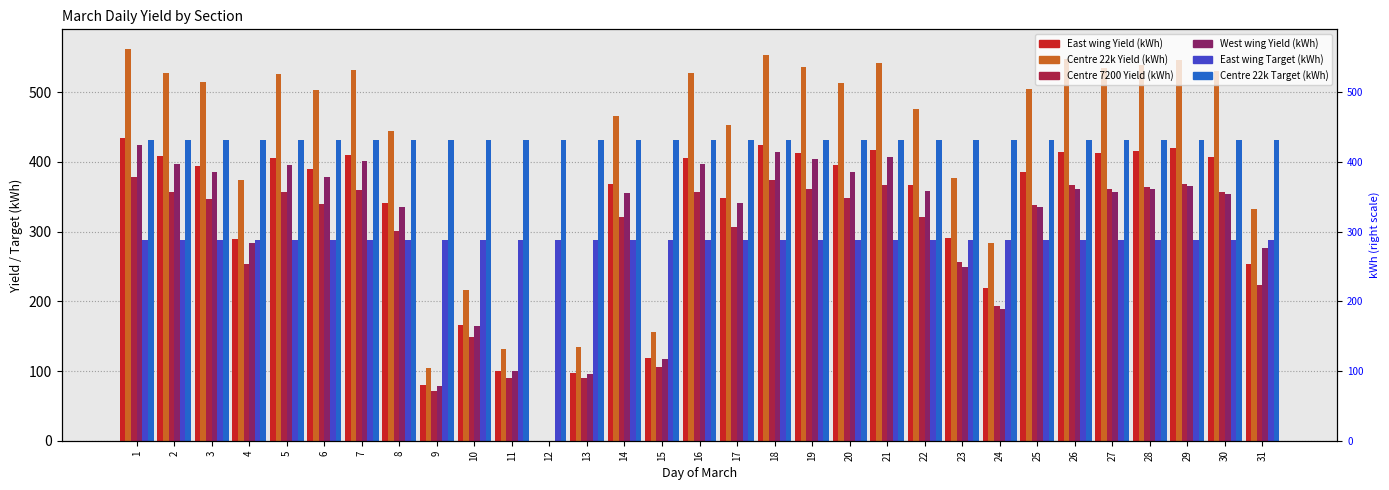

Is the value of East wing Target at 8 greater than the value of West wing Yield at 31?

Yes